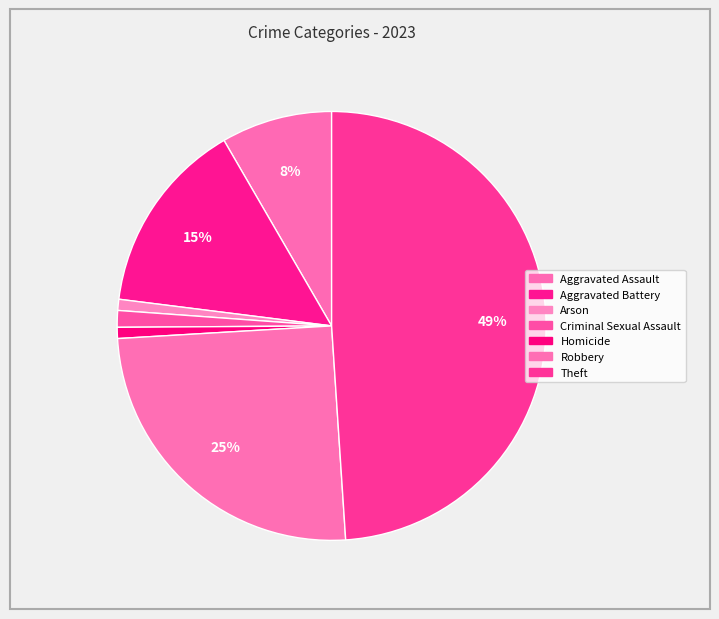

Is it true that Aggravated Battery is 15% of the pie?

True